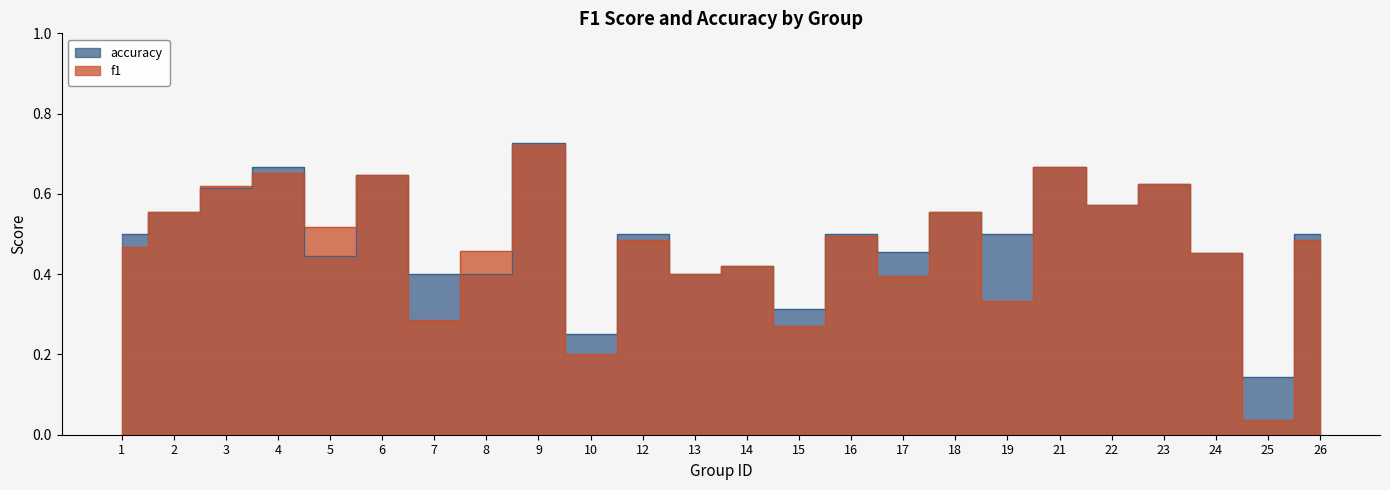

Where is the first local minimum for f1?

5